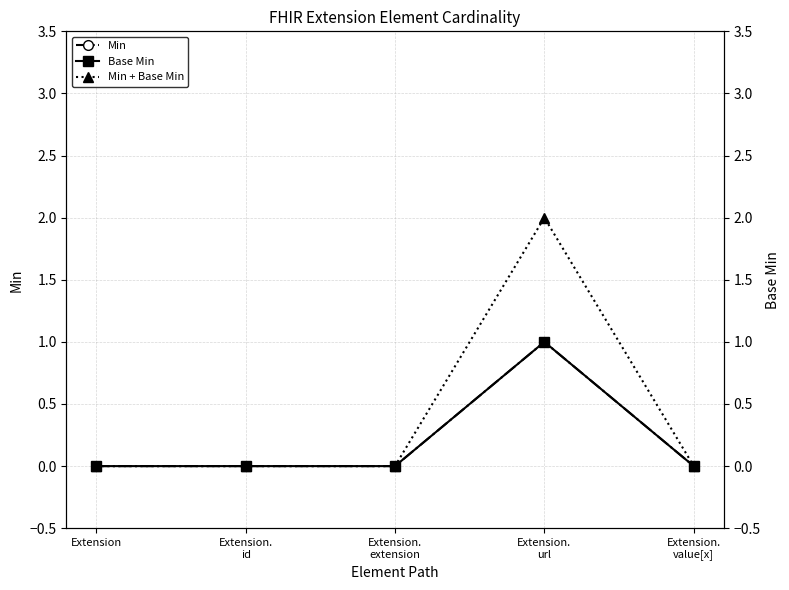

Rank the categories by Min value from highest to lowest.

Extension.
url, Extension, Extension.
id, Extension.
extension, Extension.
value[x]